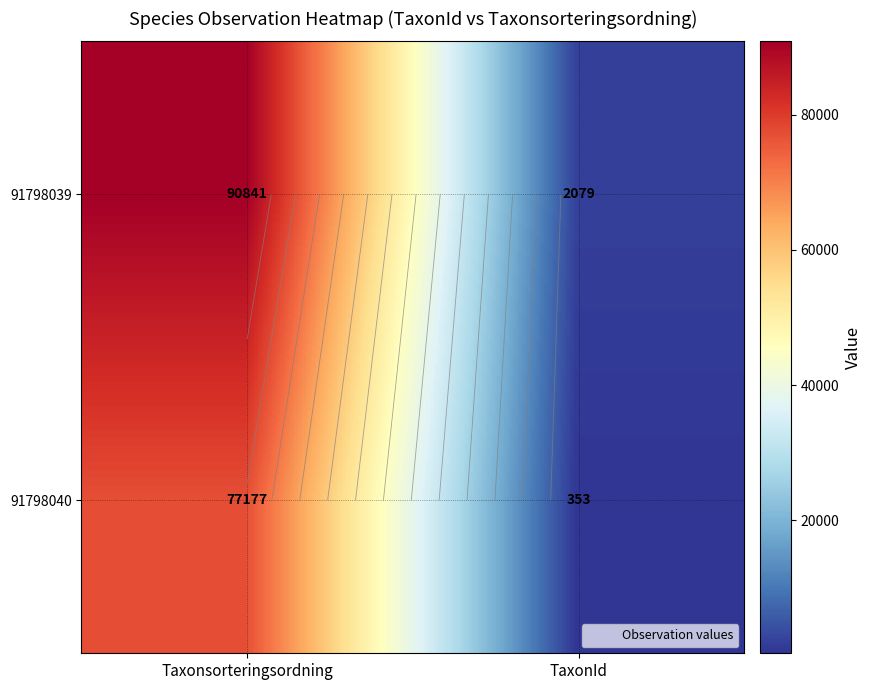

Rank the series at TaxonId from highest to lowest value.

91798039, 91798040